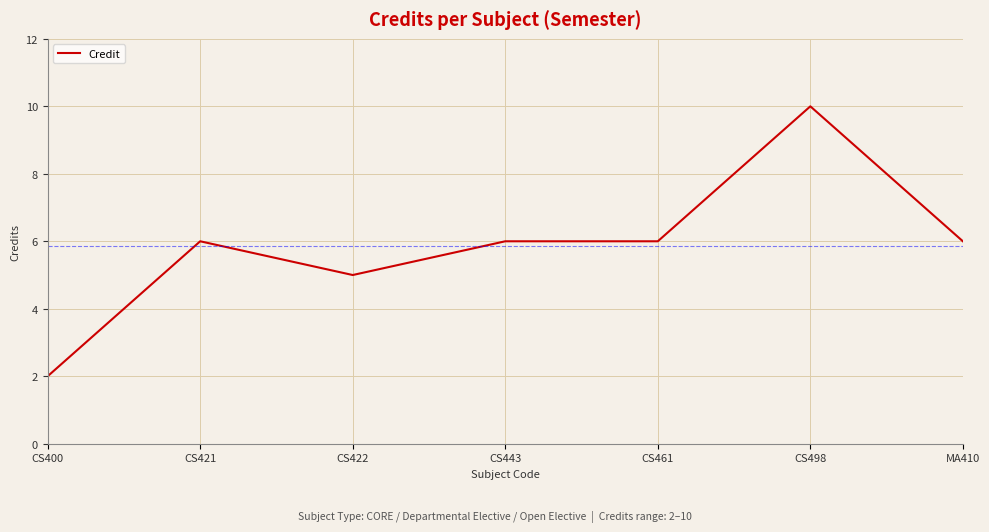

The value at MA410 is 6. True or false?

True